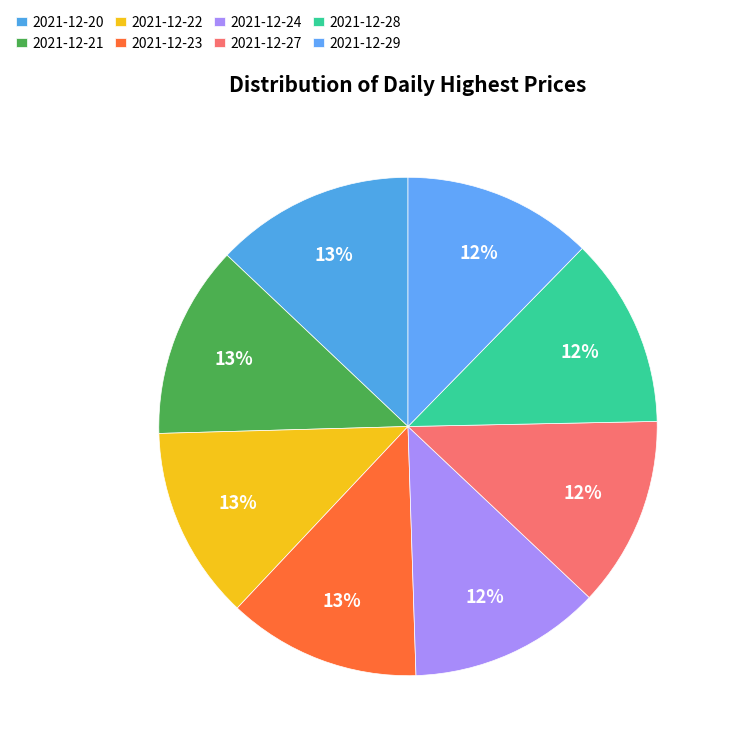

Does 2021-12-24 account for over 50% of the chart?

No